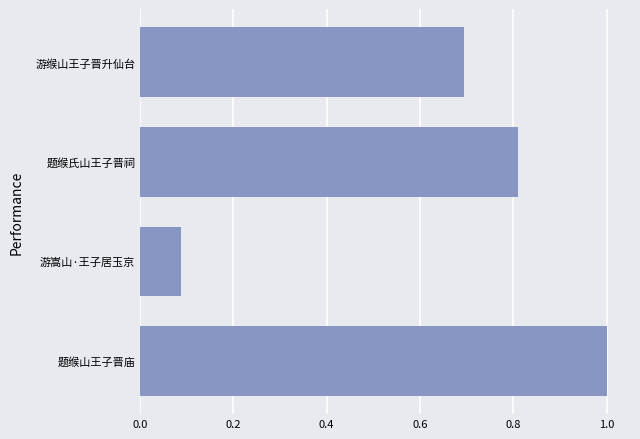

Between 0.2 and 0.0, which is larger?

0.2